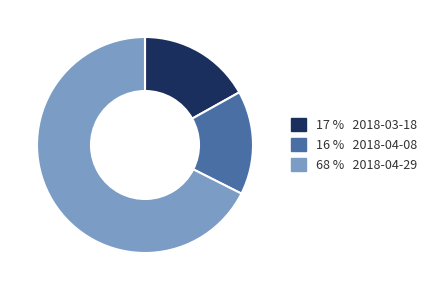

Does any single category account for the majority?

Yes